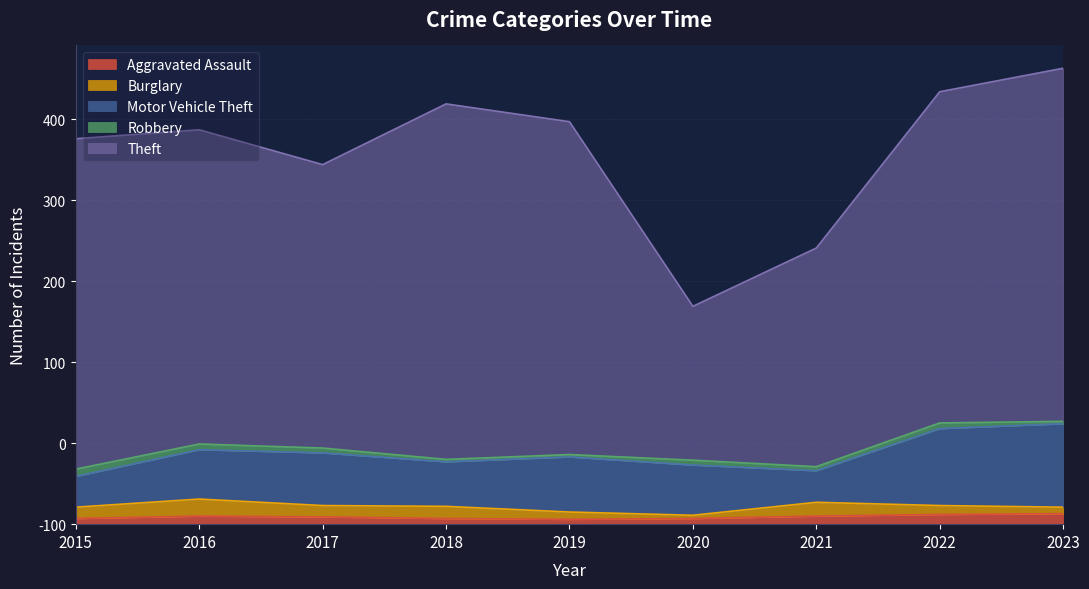

True or false: Theft has a value of 49 at 2020.

False